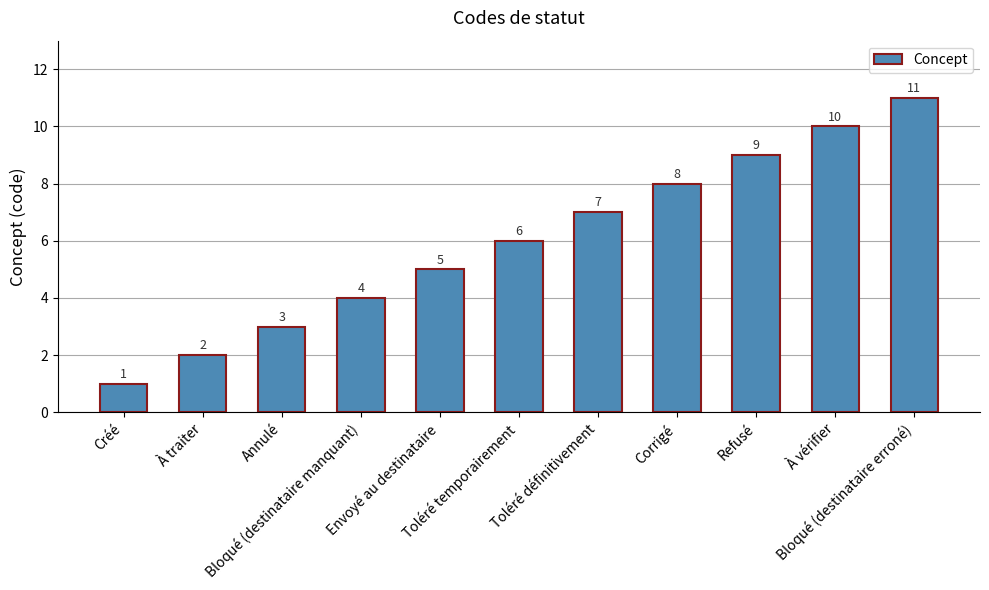

What is the greatest value displayed?

11